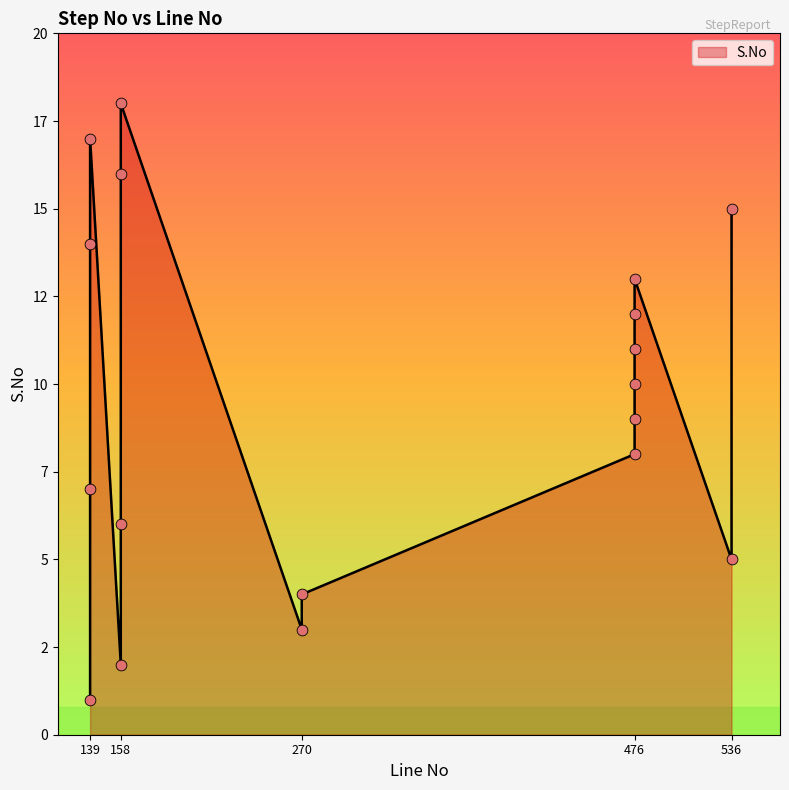

What is the ratio of the value at 139 to the value at 476?

1.8